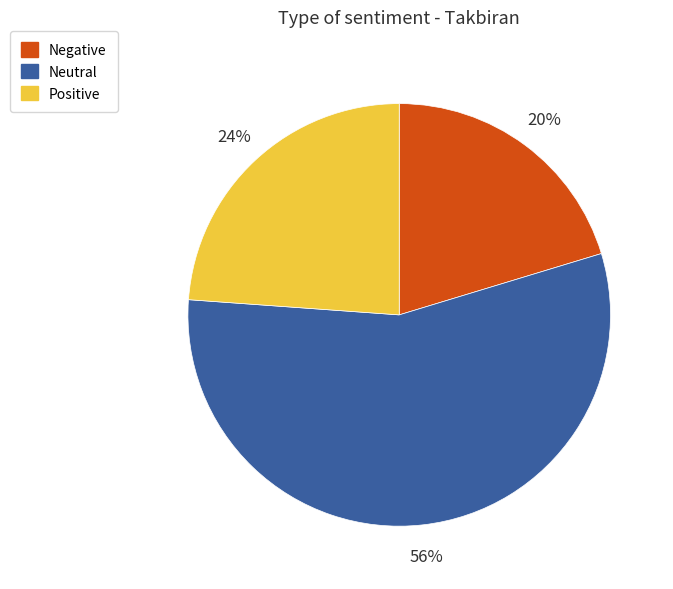

How many segments does this pie chart have?

3